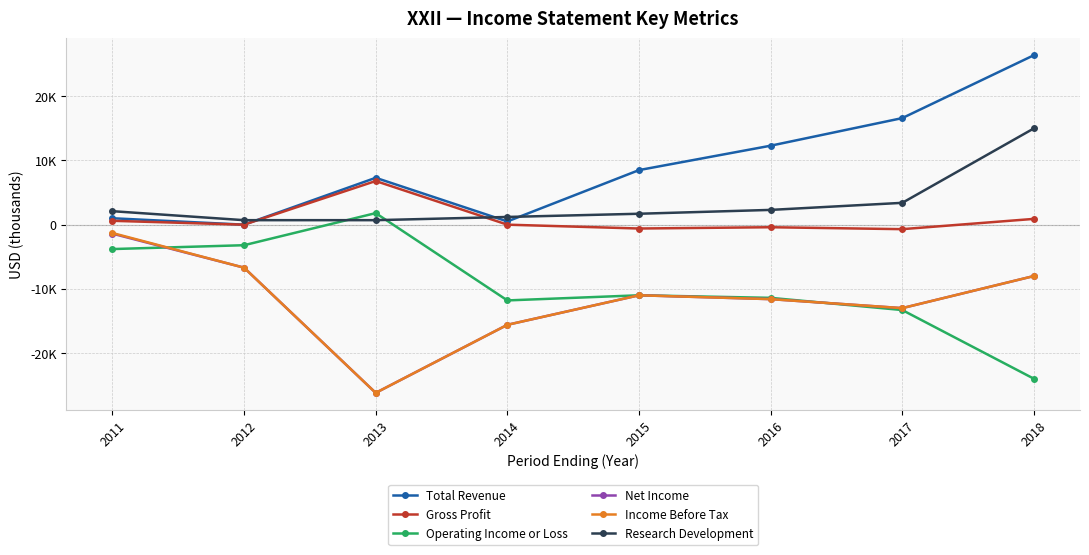

What are all the series names shown in the legend?

Total Revenue, Gross Profit, Operating Income or Loss, Net Income, Income Before Tax, Research Development